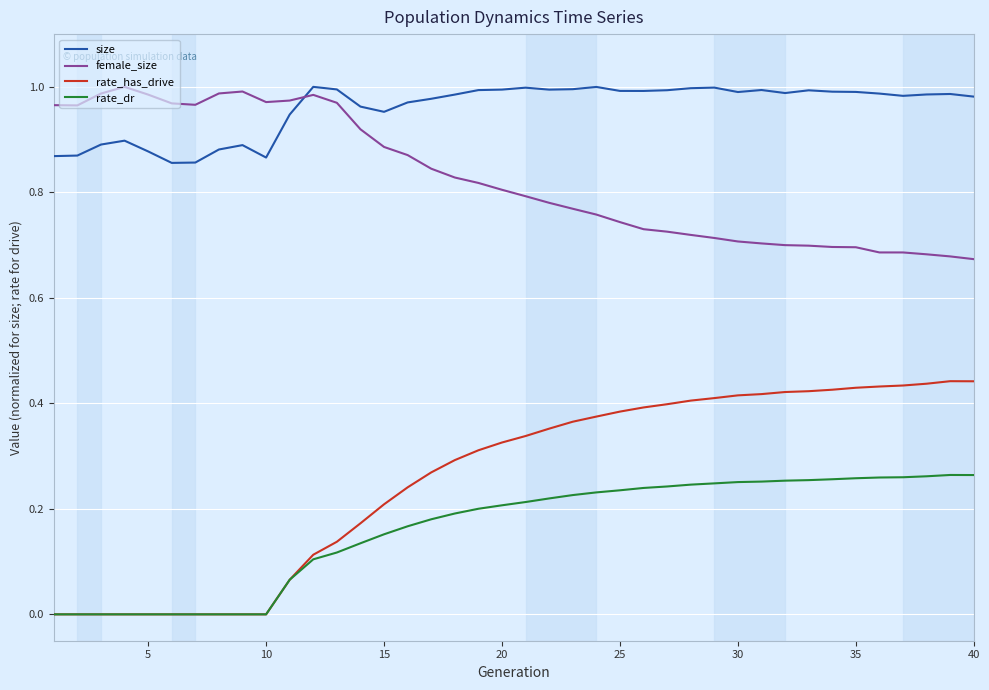

Which series has the widest spread of values?

rate_has_drive